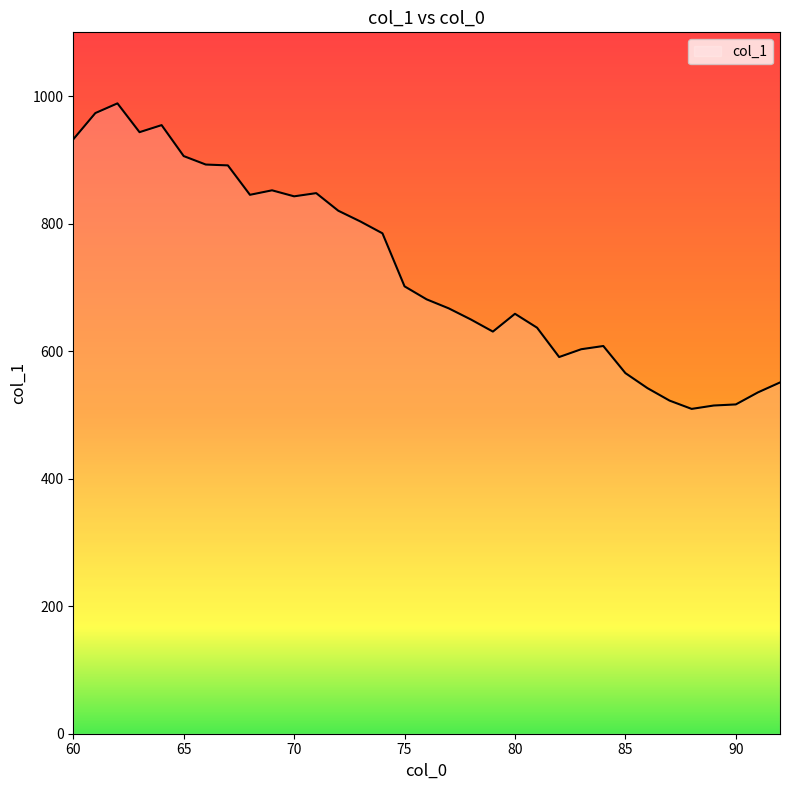

What is the maximum value shown in the chart?

988.6